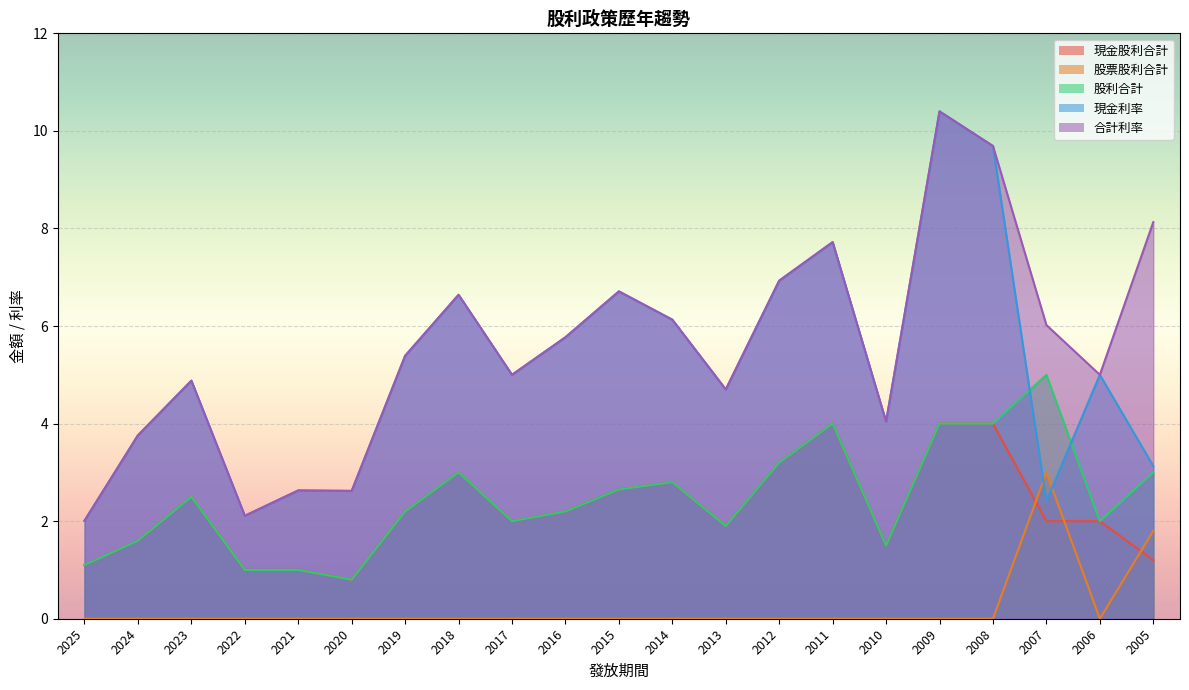

Reading right to left, list all the values displayed in this chart.

現金股利合計: 2005=1.2	2006=2.0	2007=2.0	2008=4.0	2009=4.0	2010=1.5	2011=4.0	2012=3.2	2013=1.9	2014=2.8	2015=2.6	2016=2.2	2017=2.0	2018=3.0	2019=2.2	2020=0.8	2021=1.0	2022=1.0	2023=2.5	2024=1.6	2025=1.1
股票股利合計: 2005=1.8	2006=0.0	2007=3.0	2008=0.0	2009=0.0	2010=0.0	2011=0.0	2012=0.0	2013=0.0	2014=0.0	2015=0.0	2016=0.0	2017=0.0	2018=0.0	2019=0.0	2020=0.0	2021=0.0	2022=0.0	2023=0.0	2024=0.0	2025=0.0
股利合計: 2005=3.0	2006=2.0	2007=5.0	2008=4.0	2009=4.0	2010=1.5	2011=4.0	2012=3.2	2013=1.9	2014=2.8	2015=2.6	2016=2.2	2017=2.0	2018=3.0	2019=2.2	2020=0.8	2021=1.0	2022=1.0	2023=2.5	2024=1.6	2025=1.1
現金利率: 2005=3.1	2006=5.0	2007=2.4	2008=9.7	2009=10.4	2010=4.0	2011=7.7	2012=6.9	2013=4.7	2014=6.1	2015=6.7	2016=5.8	2017=5.0	2018=6.6	2019=5.4	2020=2.6	2021=2.6	2022=2.1	2023=4.9	2024=3.8	2025=2.0
合計利率: 2005=8.1	2006=5.0	2007=6.0	2008=9.7	2009=10.4	2010=4.0	2011=7.7	2012=6.9	2013=4.7	2014=6.1	2015=6.7	2016=5.8	2017=5.0	2018=6.6	2019=5.4	2020=2.6	2021=2.6	2022=2.1	2023=4.9	2024=3.8	2025=2.0